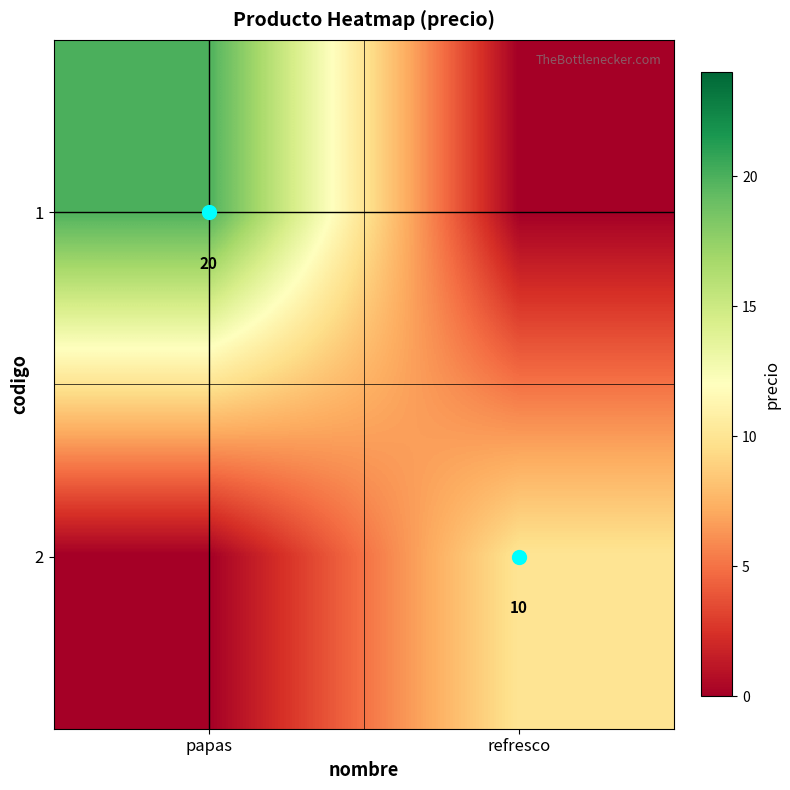

List the labels in order of 1 value, largest first.

papas, refresco